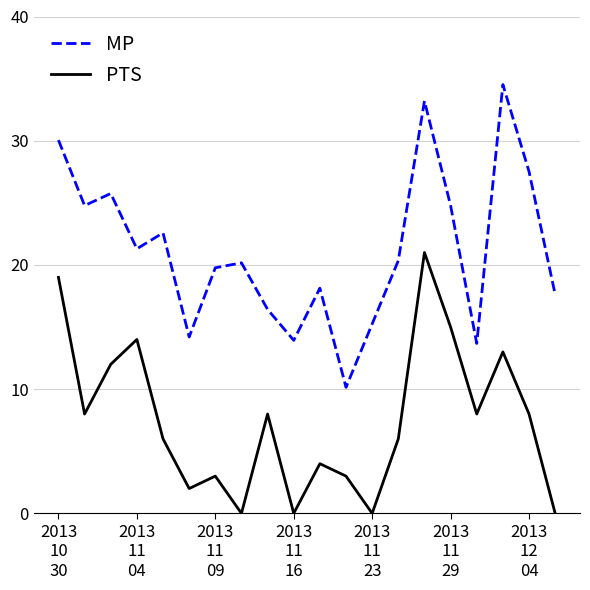

Is this an area chart (filled region under the line)?

No